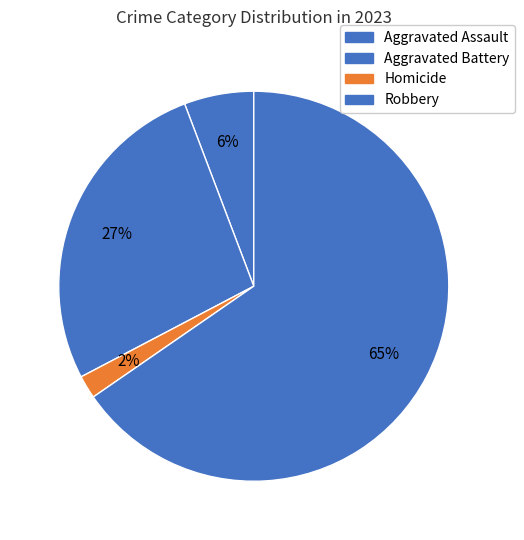

How many segments does this pie chart have?

4